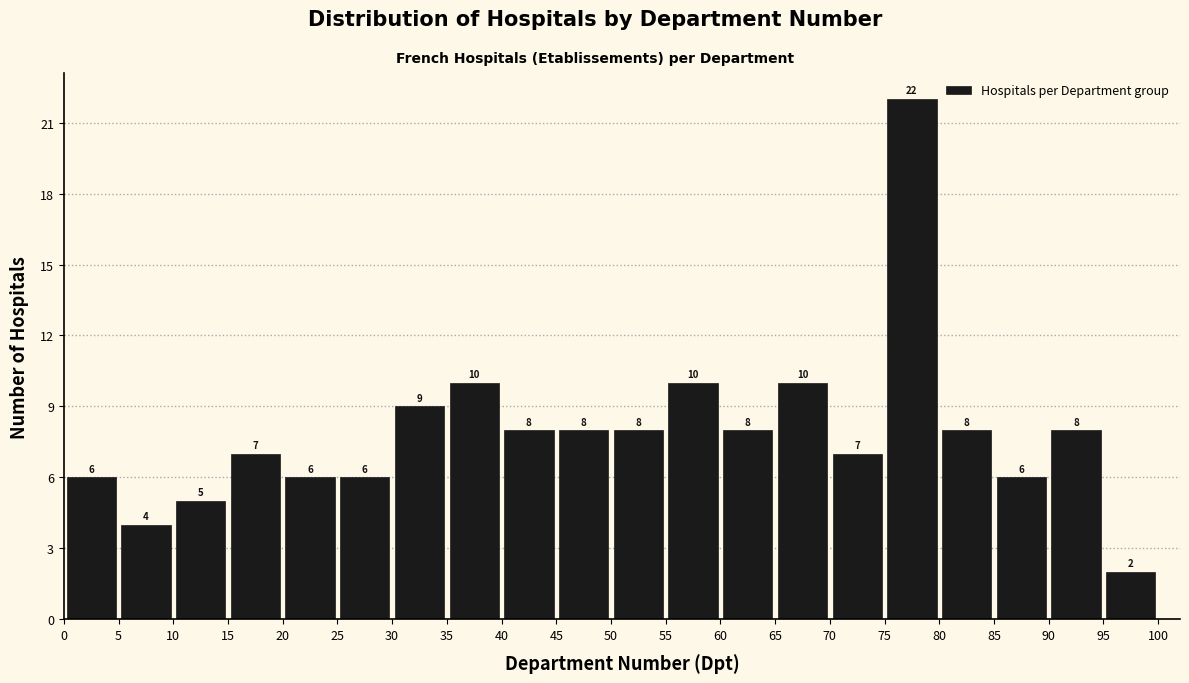

How tall is the bar that spans 80 to 85 on the x-axis?

8